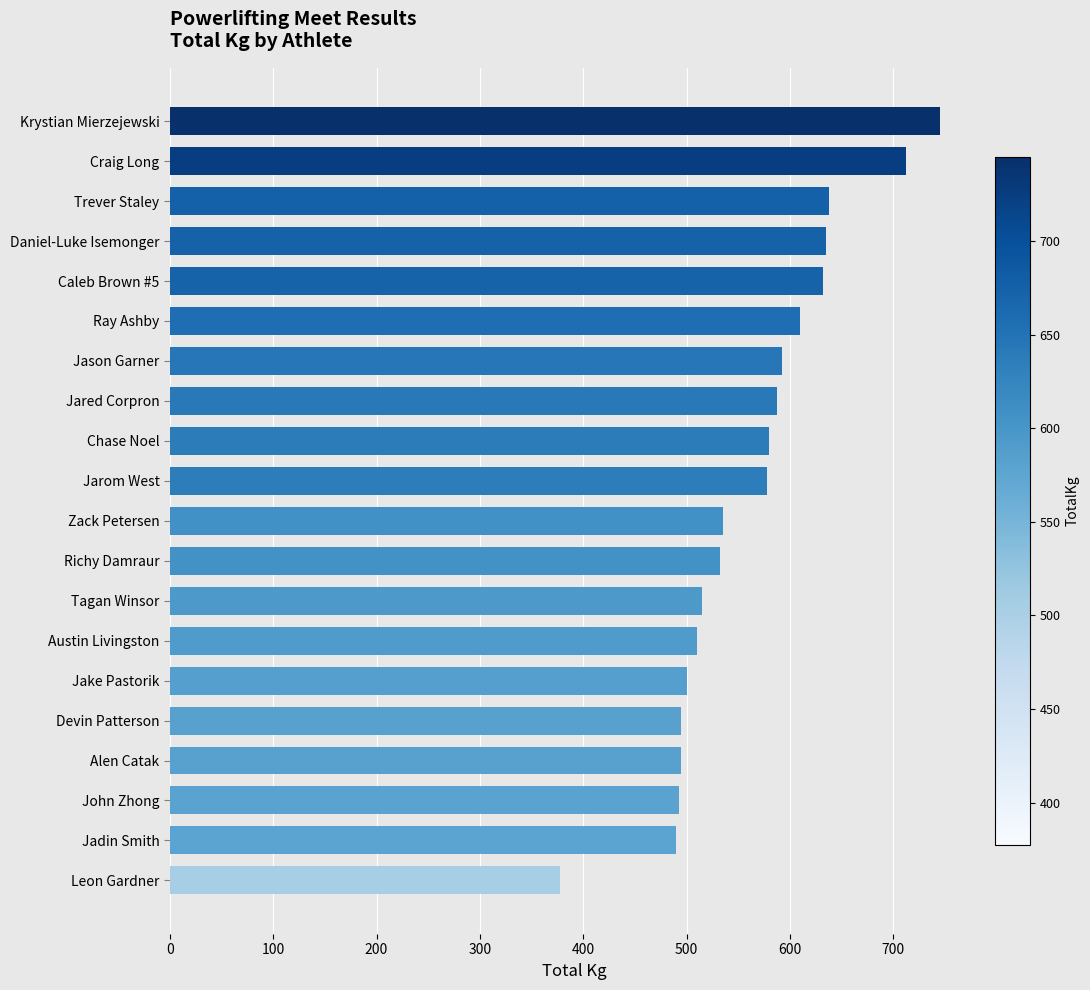

Between John Zhong and Daniel-Luke Isemonger, which is larger?

Daniel-Luke Isemonger